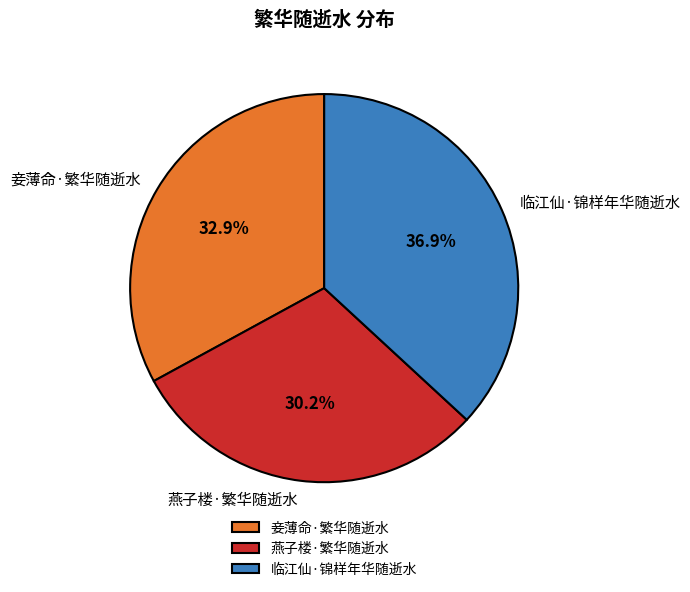

Between 临江仙·锦样年华随逝水 and 燕子楼·繁华随逝水, which is larger?

临江仙·锦样年华随逝水